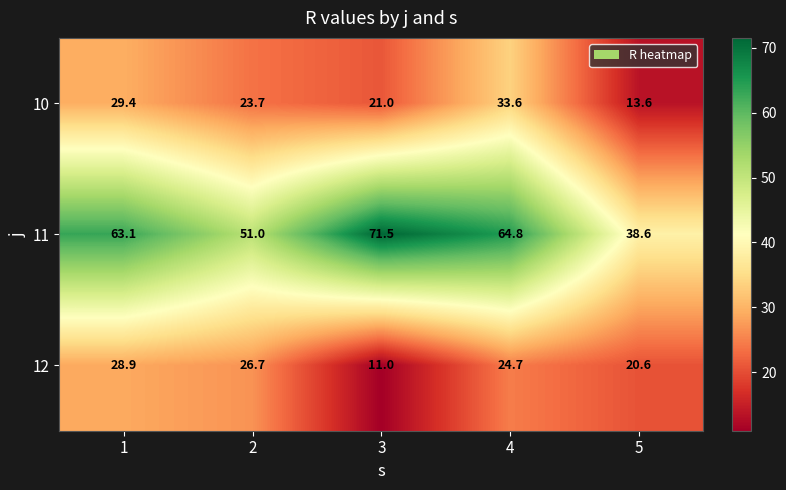

Which series changed the most between 3 and 4?

12